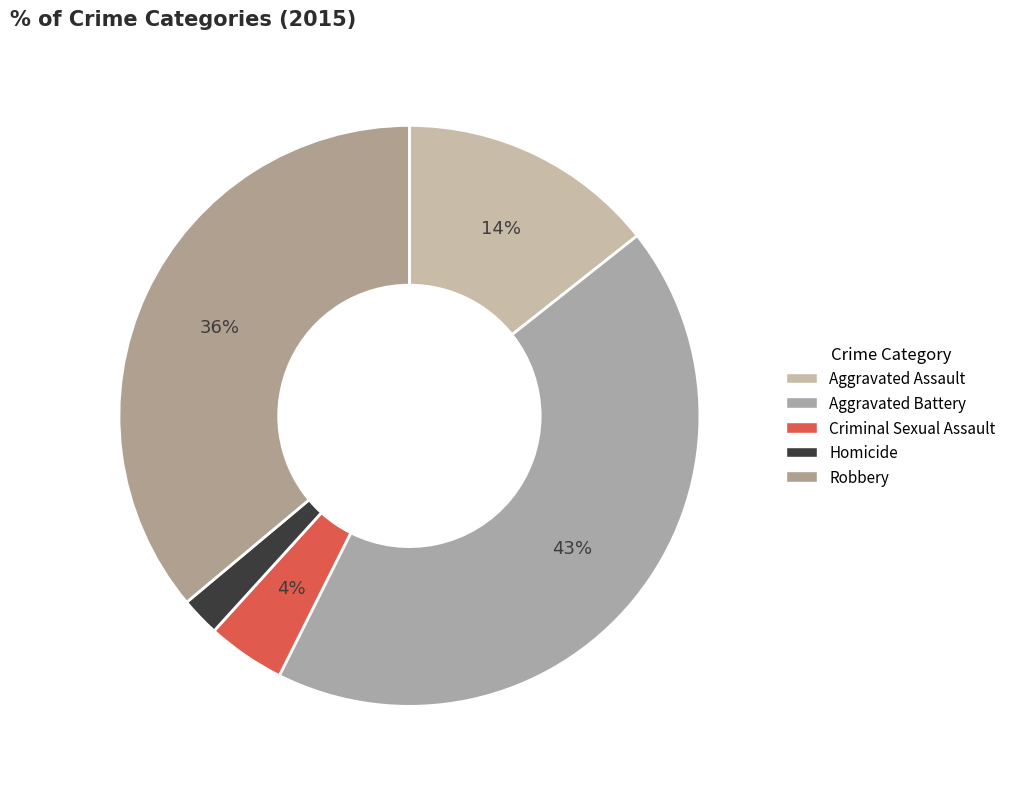

How many slices are in this pie chart?

5